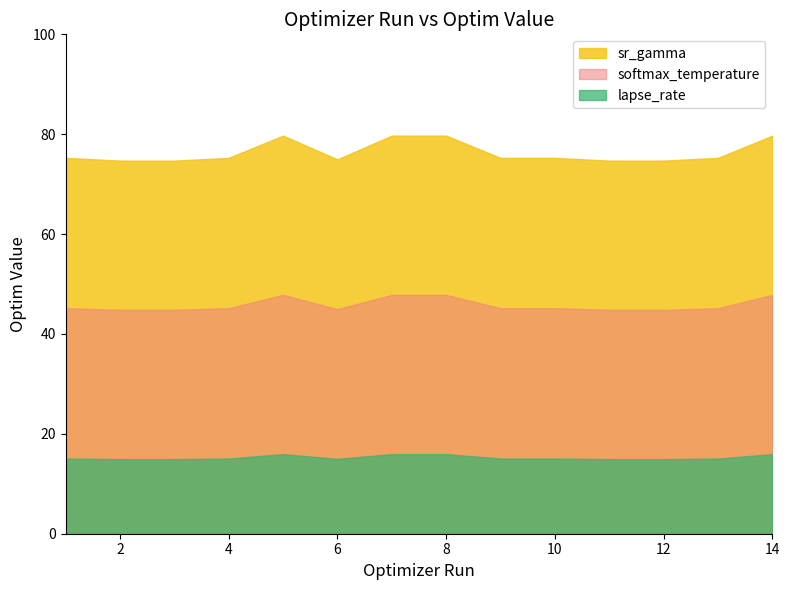

True or false: lapse_rate and softmax_temperature intersect in this chart.

False